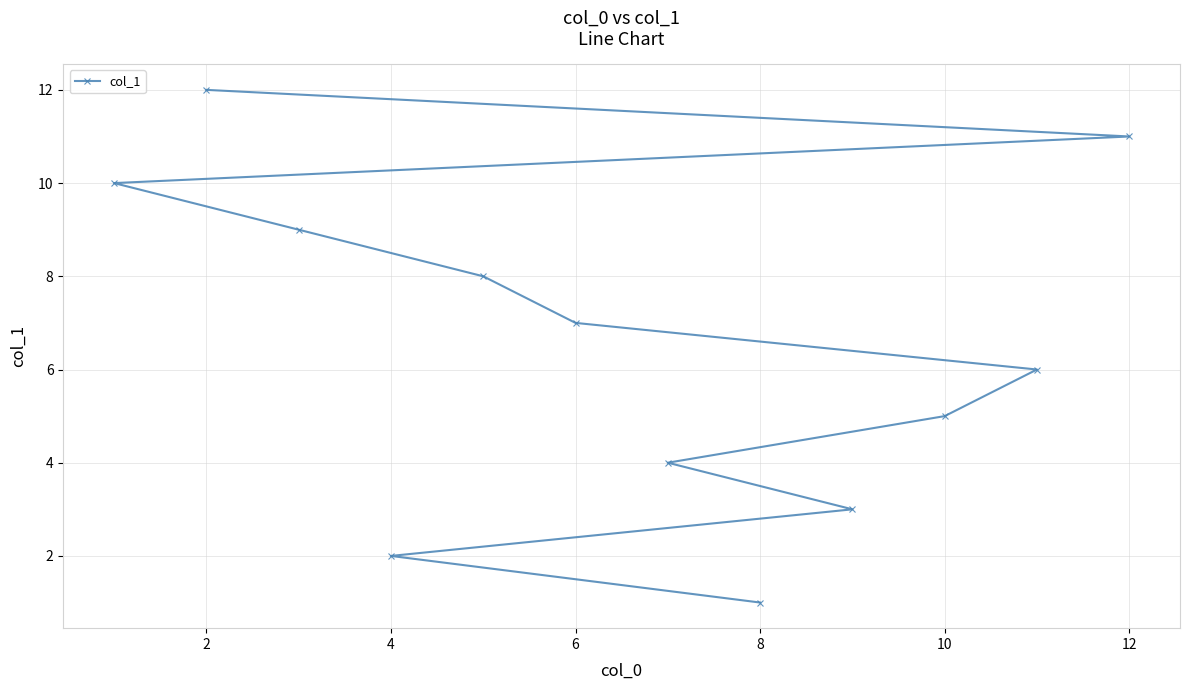

Count the number of categories in the chart.

12